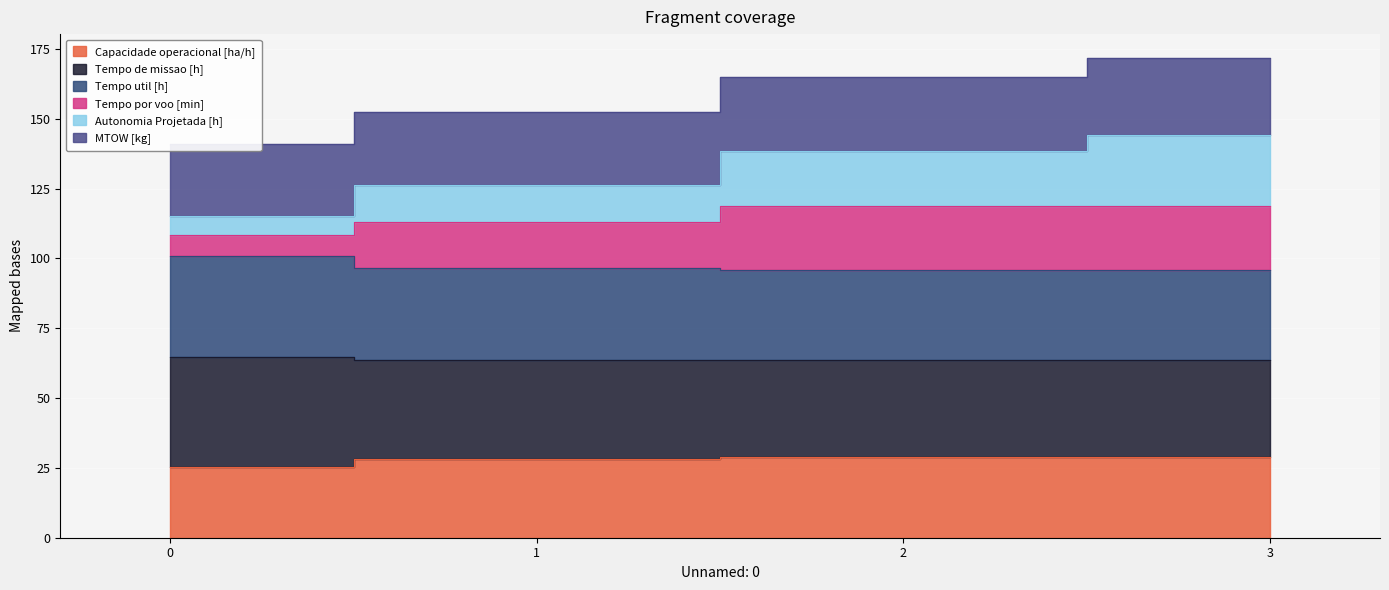

True or false: Capacidade operacional [ha/h] and Tempo por voo [min] intersect in this chart.

False